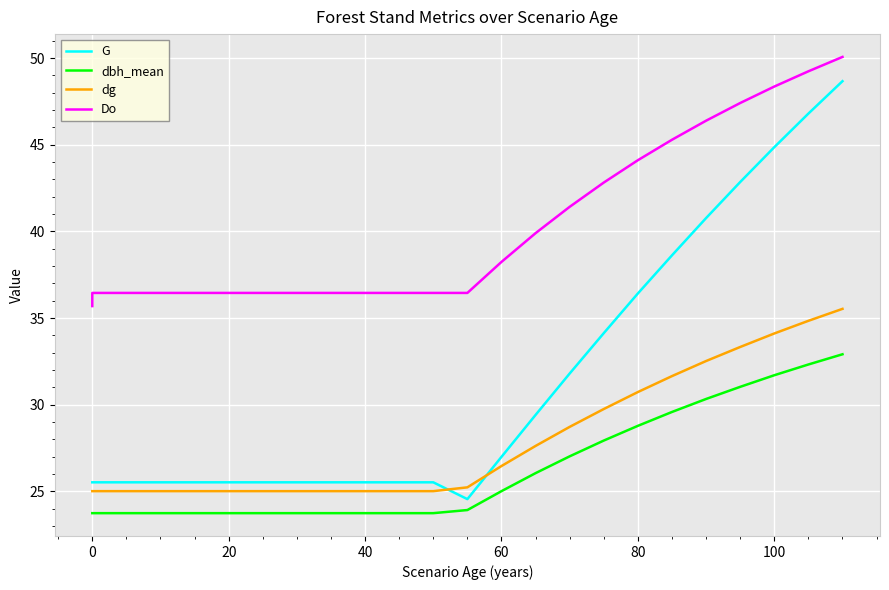

Is this an area chart (filled region under the line)?

No